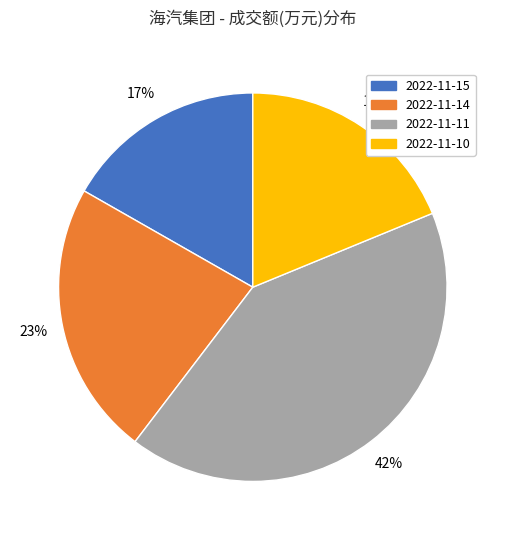

What percentage is the 2022-11-14 slice, to the nearest percent?

23%